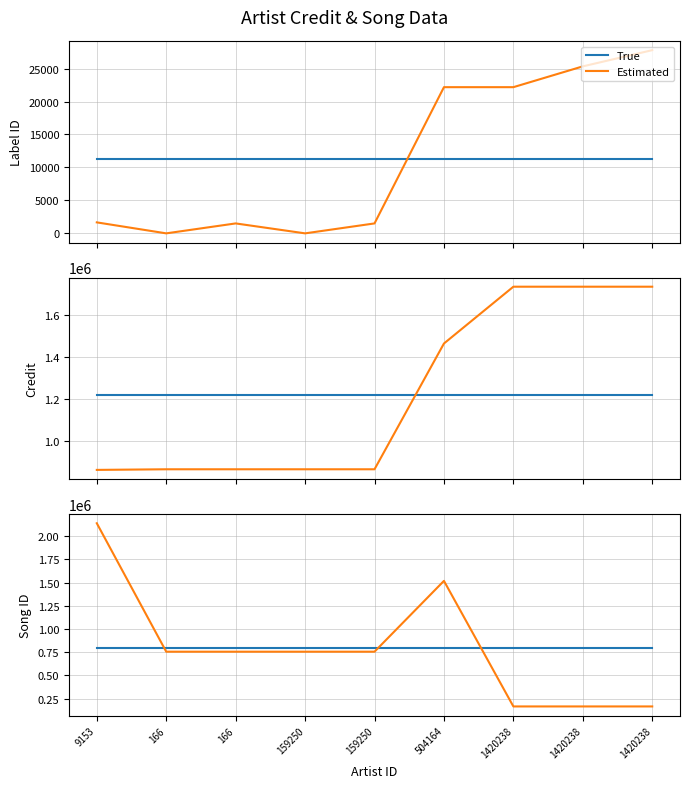

How many categories are shown in the chart?

9